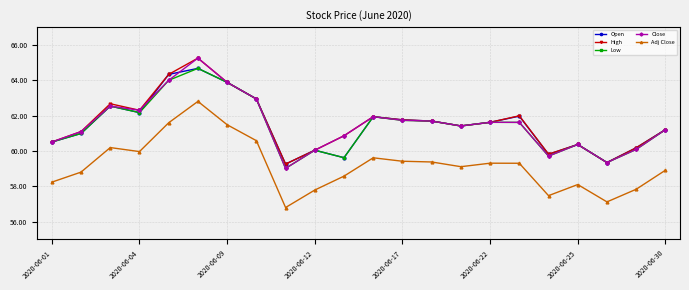

What is the value of the Low point at the 12th from the left?

61.9